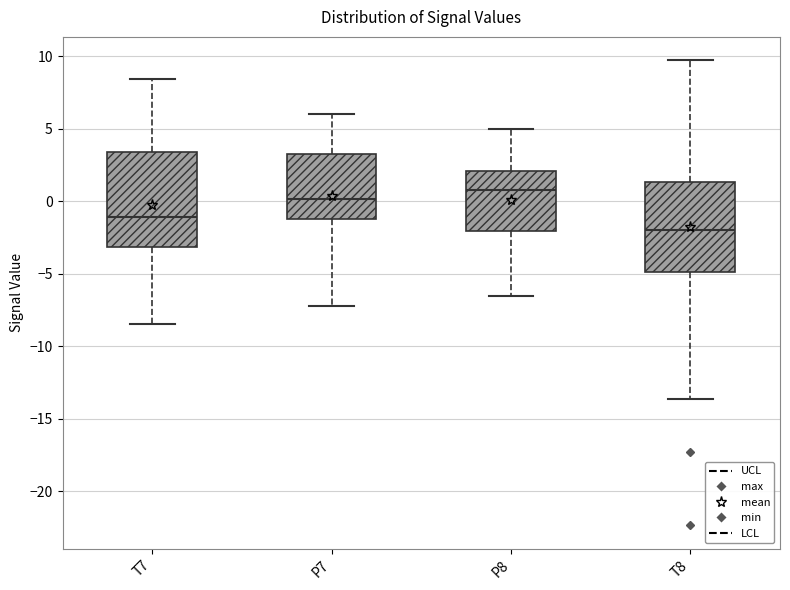

Reading left to right, read every box against the y-axis: the position of its median line, the range the box covers, and the ends of its whiskers. The values are not printed on the chart, so give them approximately, as read against the axis.

T7: median -1.0, box -3.0 to 3.5, whiskers -8.5 to 8.5
P7: median 0.0, box -1.0 to 3.0, whiskers -7.0 to 6.0
P8: median 1.0, box -2.0 to 2.0, whiskers -6.5 to 5.0
T8: median -2.0, box -5.0 to 1.5, whiskers -13.5 to 9.5